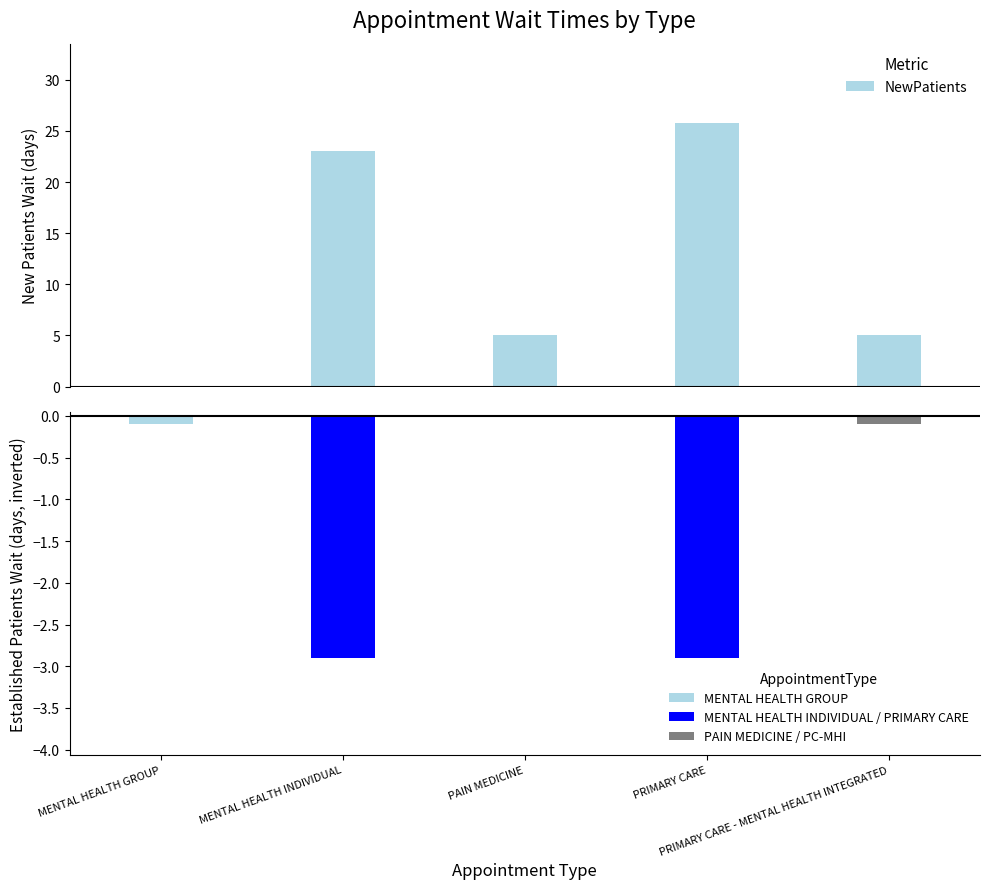

At how many categories does at least one series exceed 22?

2